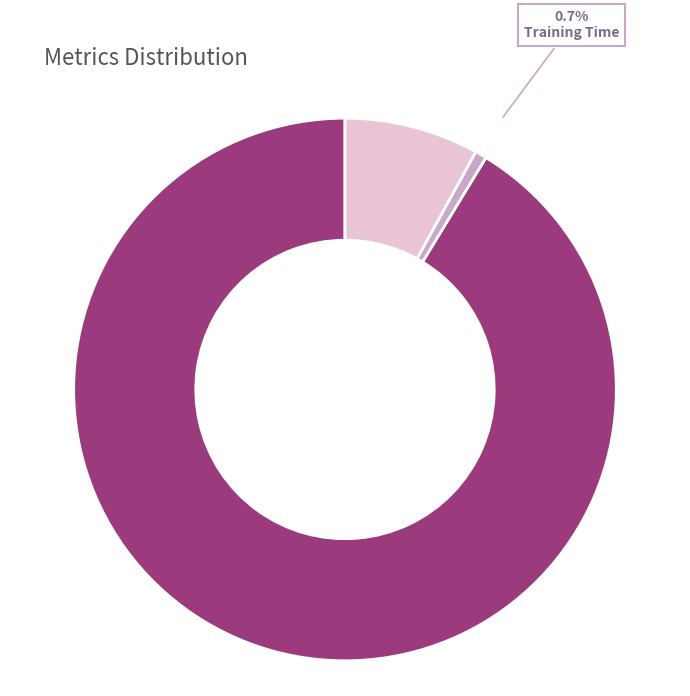

What is the majority slice?

MAPE